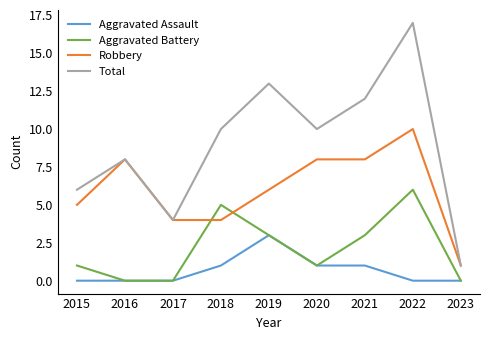

True or false: Aggravated Battery and Robbery cross at least once.

True